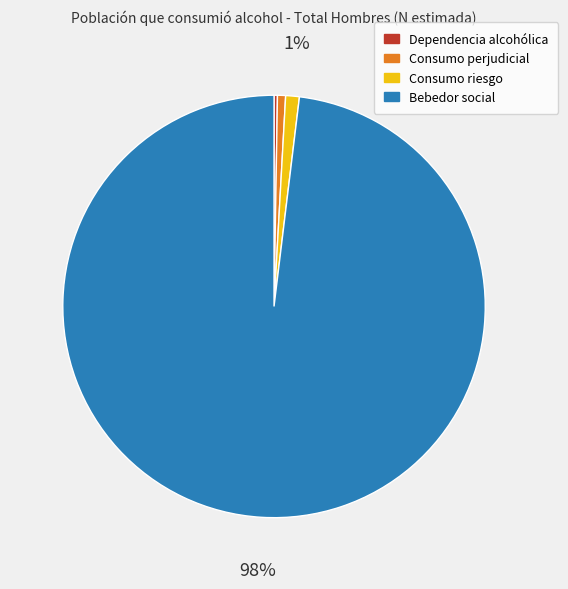

Which slice is the largest?

Bebedor social